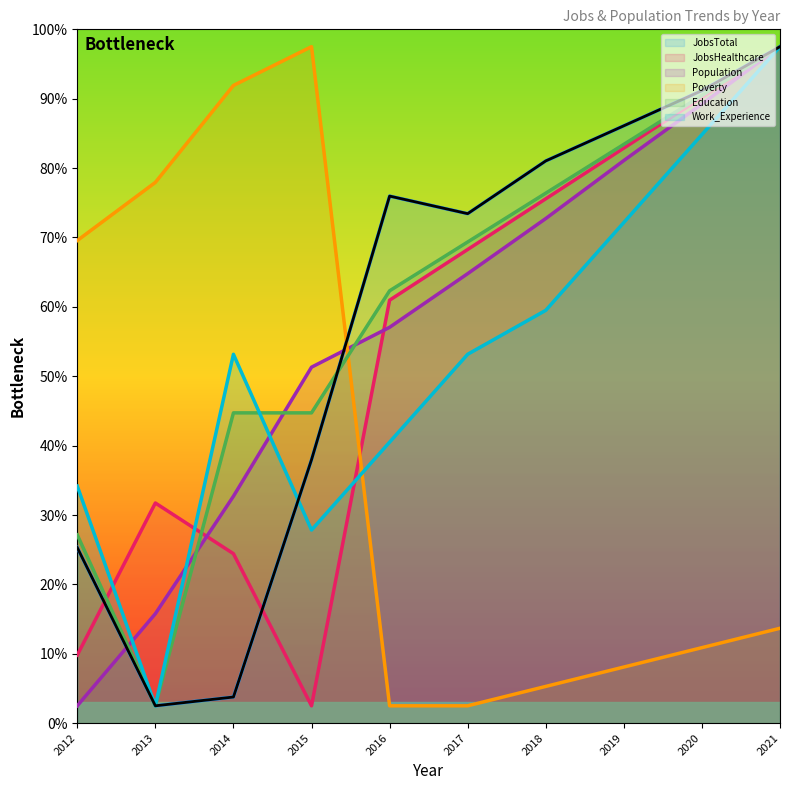

The Education series shows 46.7 at 2012. True or false?

False